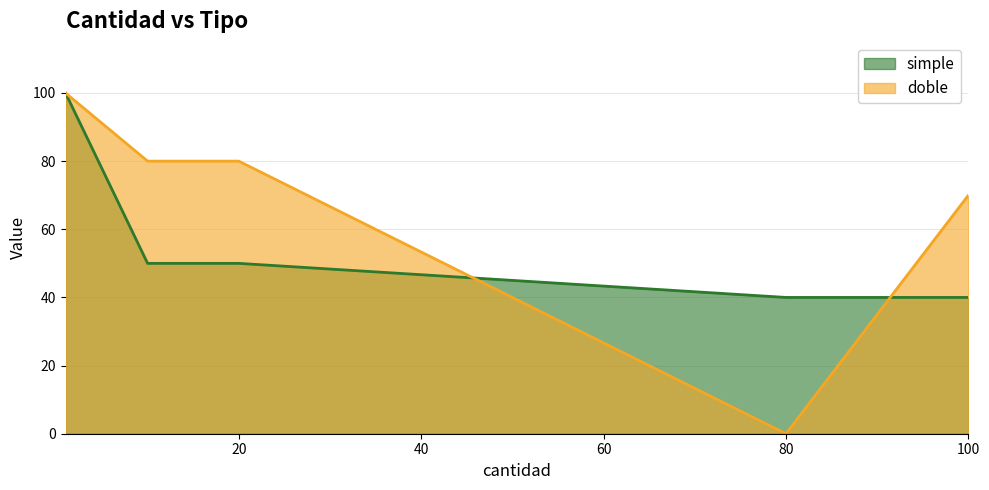

Is the value of simple at 100 greater than the value of doble at 20?

No